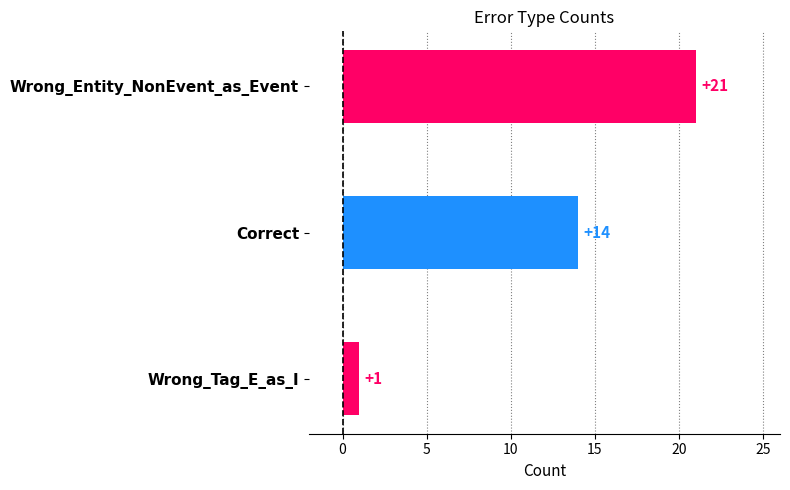

Which category has the lowest value across all series?

Wrong_Tag_E_as_I